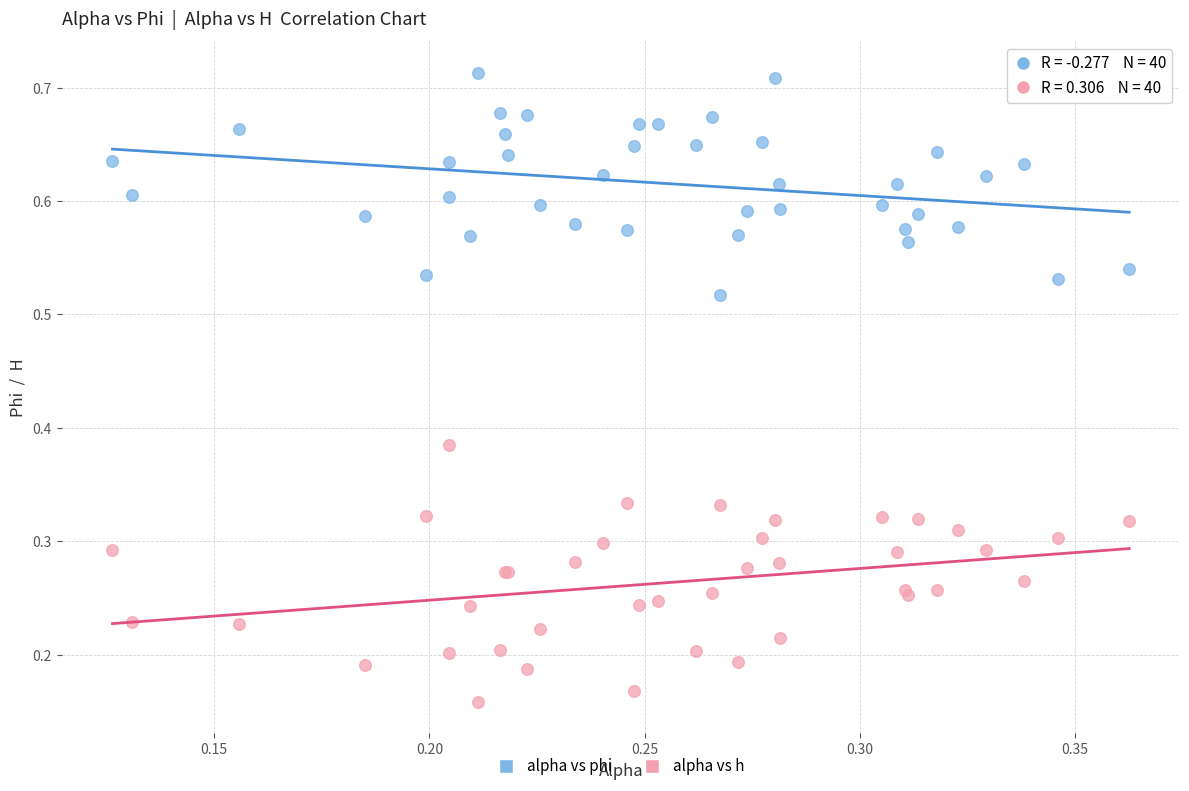

Which series reaches the maximum Y coordinate?

alpha vs phi